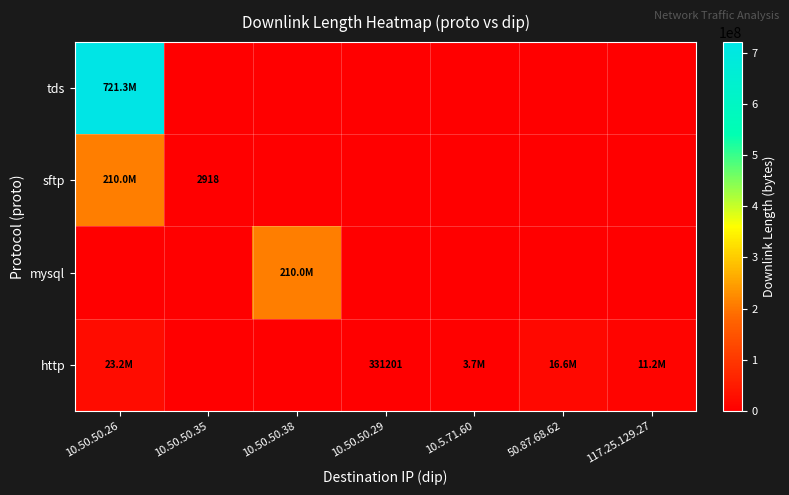

Which category has the lowest value across all series?

10.50.50.35